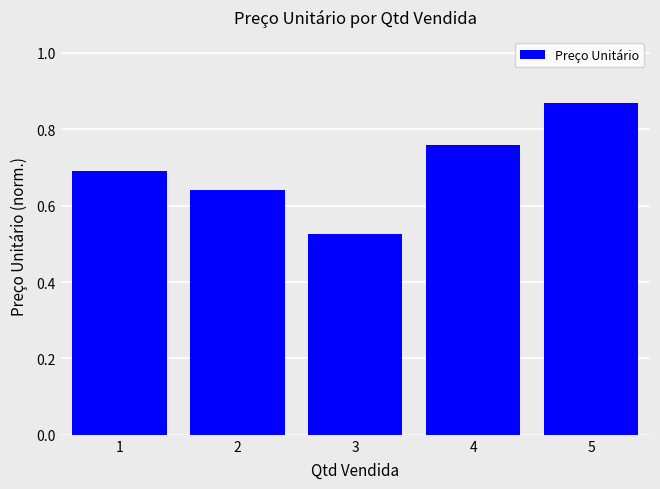

Count the values in the range 0 to 1.

5